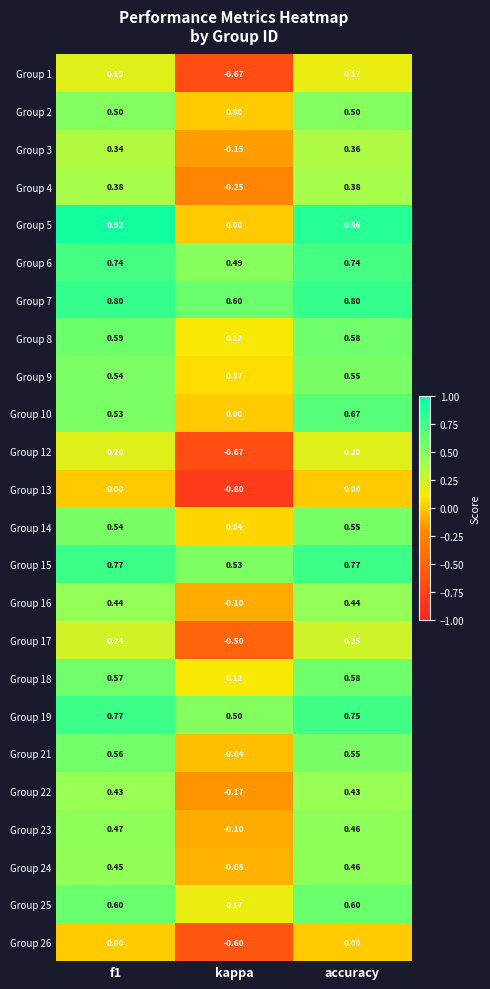

Is the value of Group 16 at f1 greater than the value of Group 1 at kappa?

Yes